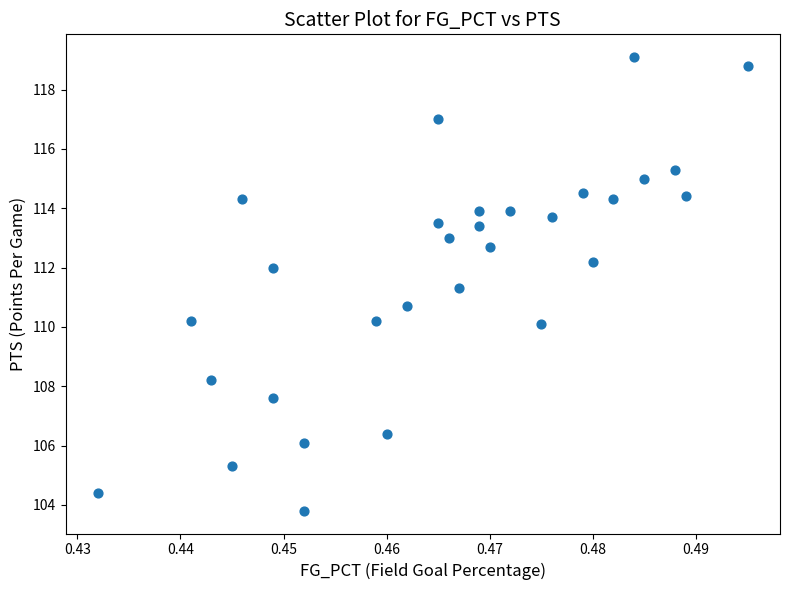

What is the range of Y values (max minus min)?

15.3